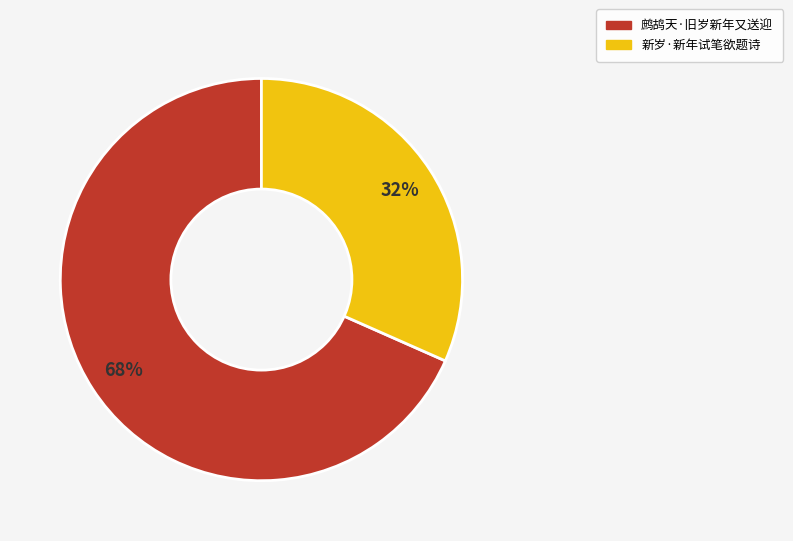

Which has a higher value, 新岁·新年试笔欲题诗 or 鹧鸪天·旧岁新年又送迎?

鹧鸪天·旧岁新年又送迎